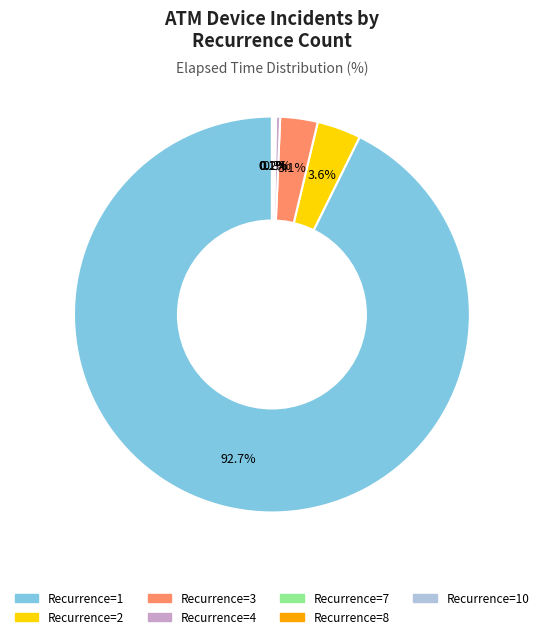

Does any single category account for the majority?

Yes